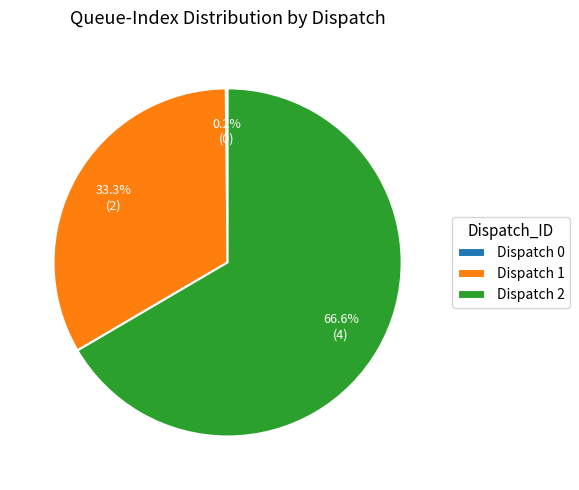

Which has a higher value, Dispatch 2 or Dispatch 1?

Dispatch 2